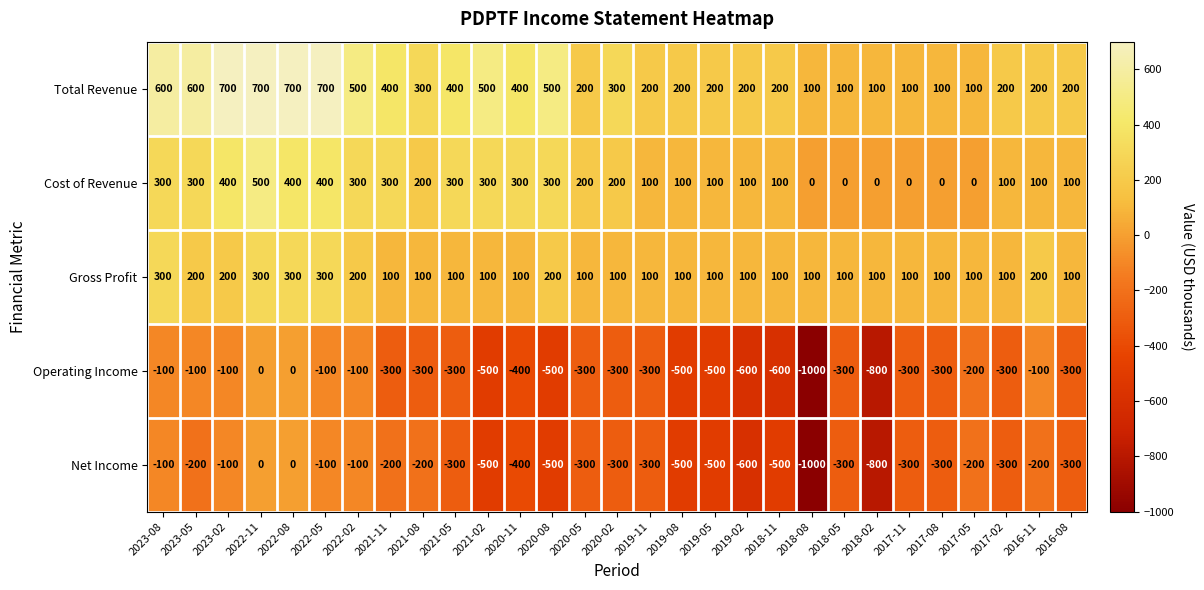

What is the total value across all series at 2018-08?

-1800